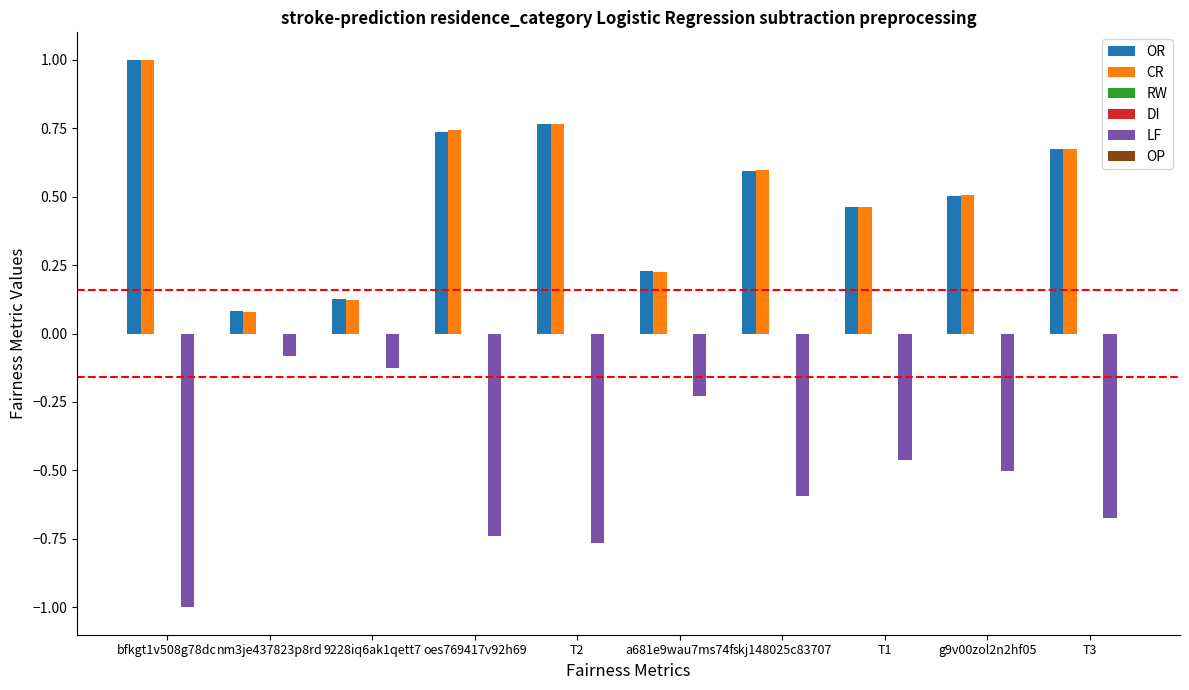

Which label corresponds to the largest value in the chart?

bfkgt1v508g78dc